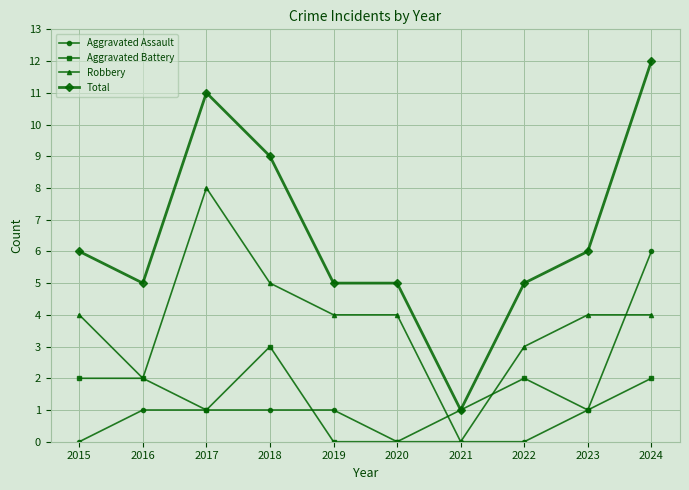

Reading right to left, what are all the values shown in this chart?

Aggravated Assault: 2024=6	2023=1	2022=0	2021=0	2020=0	2019=1	2018=1	2017=1	2016=1	2015=0
Aggravated Battery: 2024=2	2023=1	2022=2	2021=1	2020=0	2019=0	2018=3	2017=1	2016=2	2015=2
Robbery: 2024=4	2023=4	2022=3	2021=0	2020=4	2019=4	2018=5	2017=8	2016=2	2015=4
Total: 2024=12	2023=6	2022=5	2021=1	2020=5	2019=5	2018=9	2017=11	2016=5	2015=6